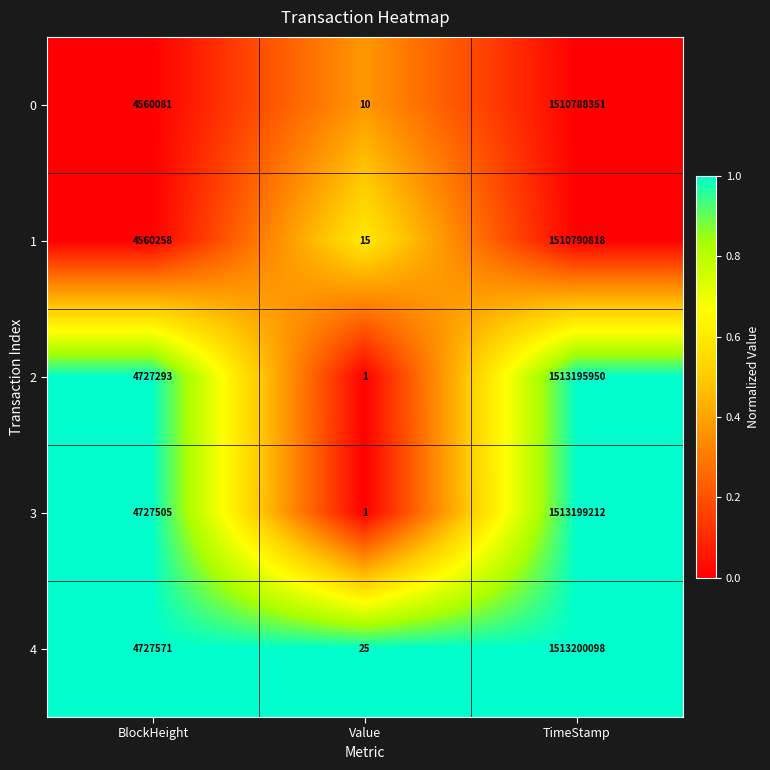

How many distinct data groups are displayed?

5